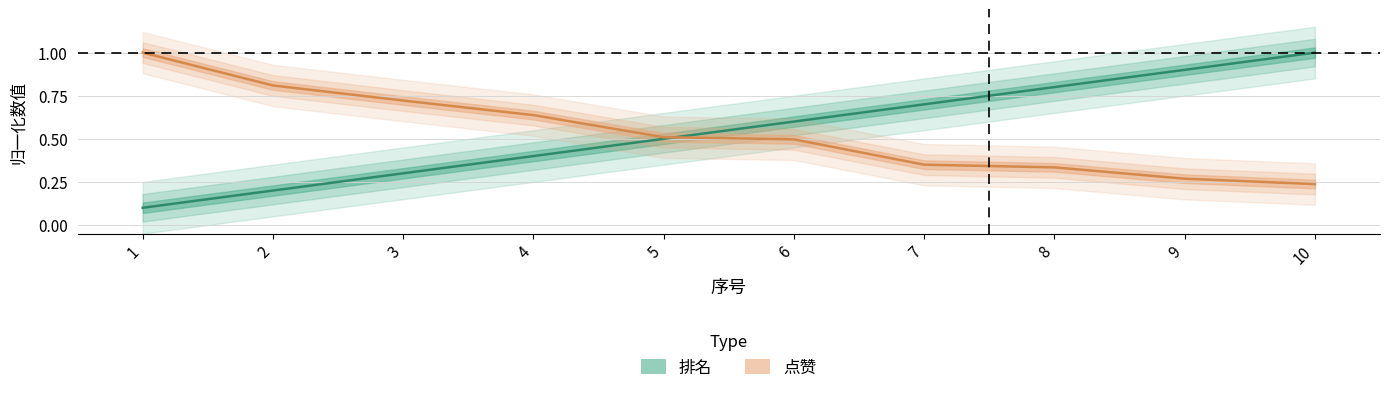

What is the total value across all series at 10?

1.2